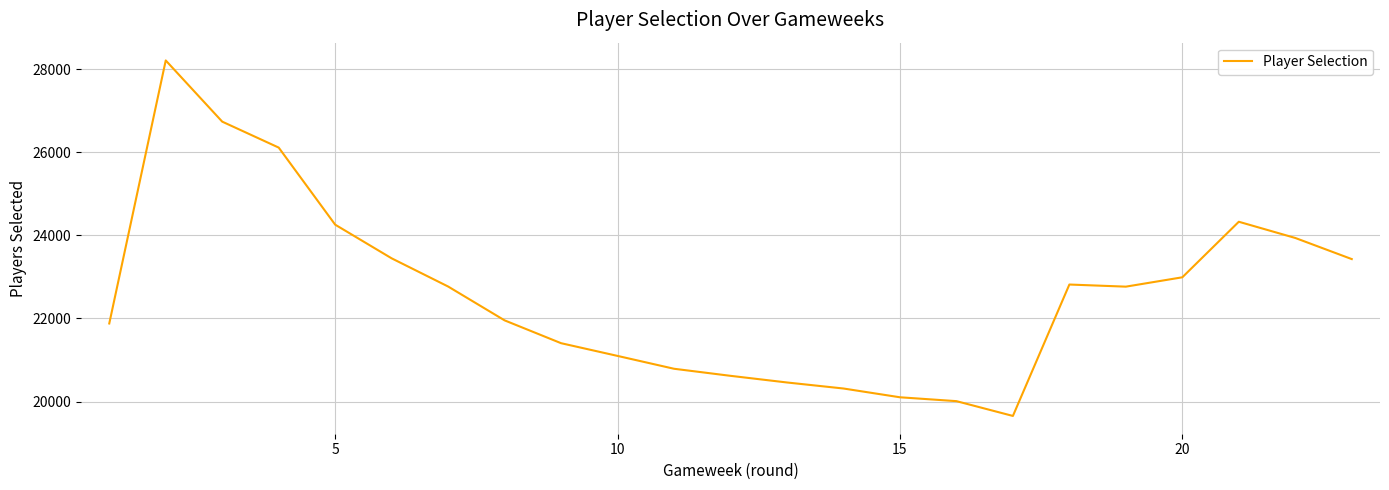

What is the minimum value shown in the chart?

19655